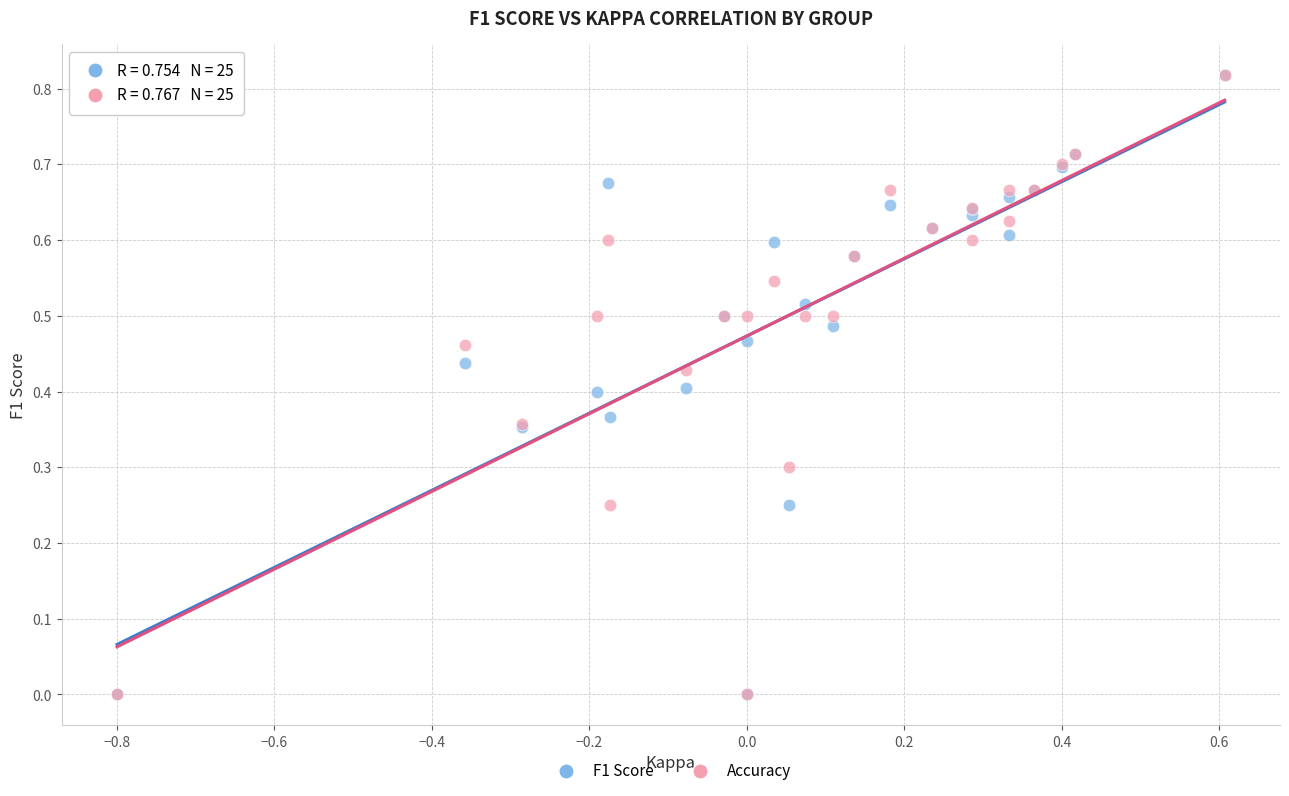

What are all the series names shown in the legend?

F1 Score, Accuracy